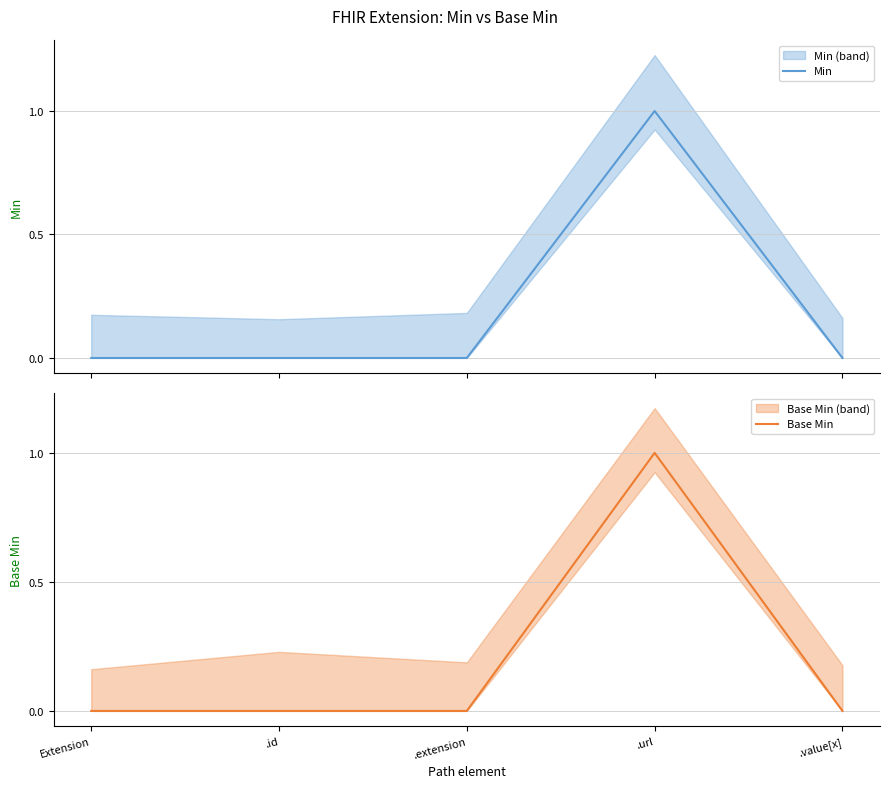

What is the label of the 1st point from the right?

.value[x]